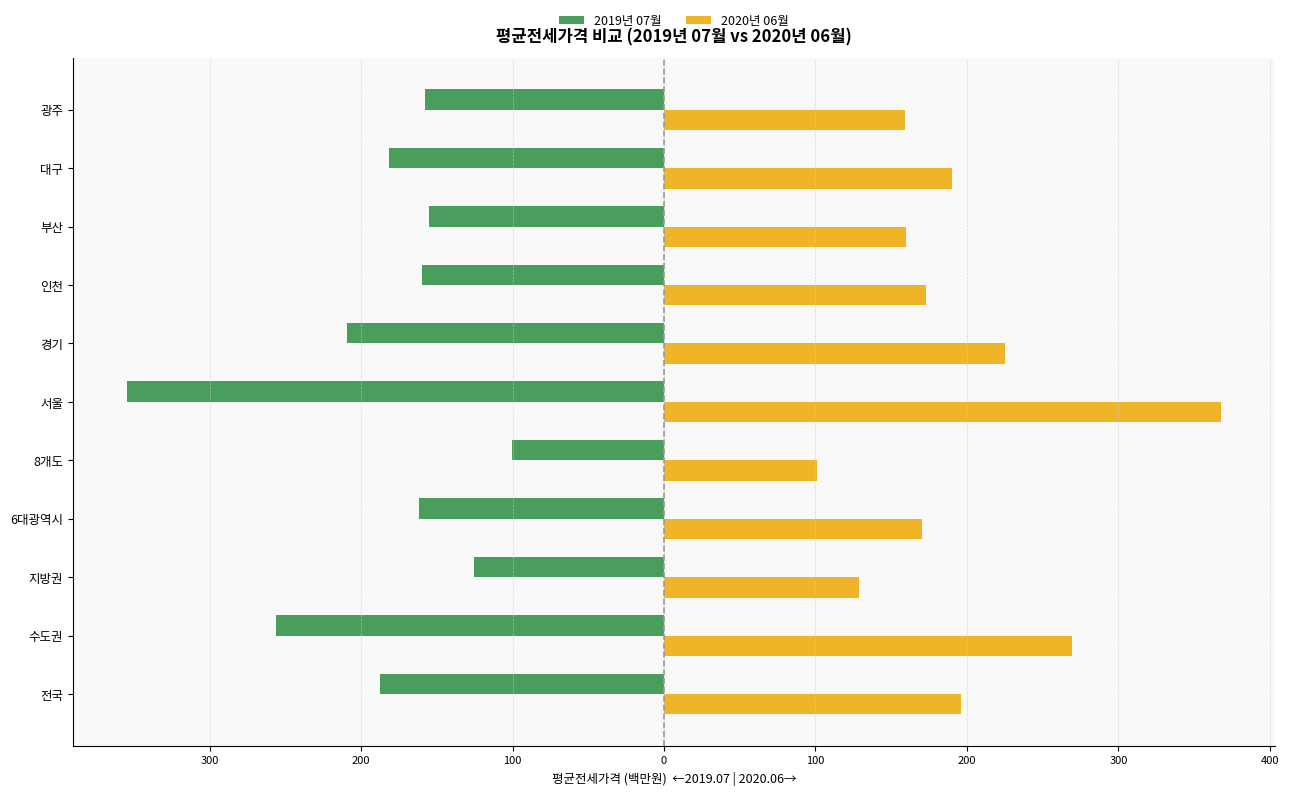

What is the maximum value for 2020년 06월?

367.6